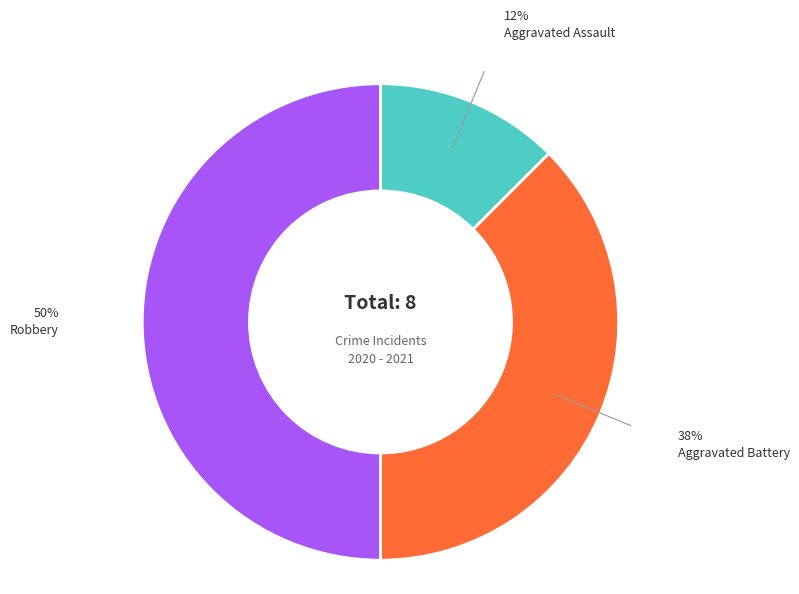

Count the number of slices in the pie.

3